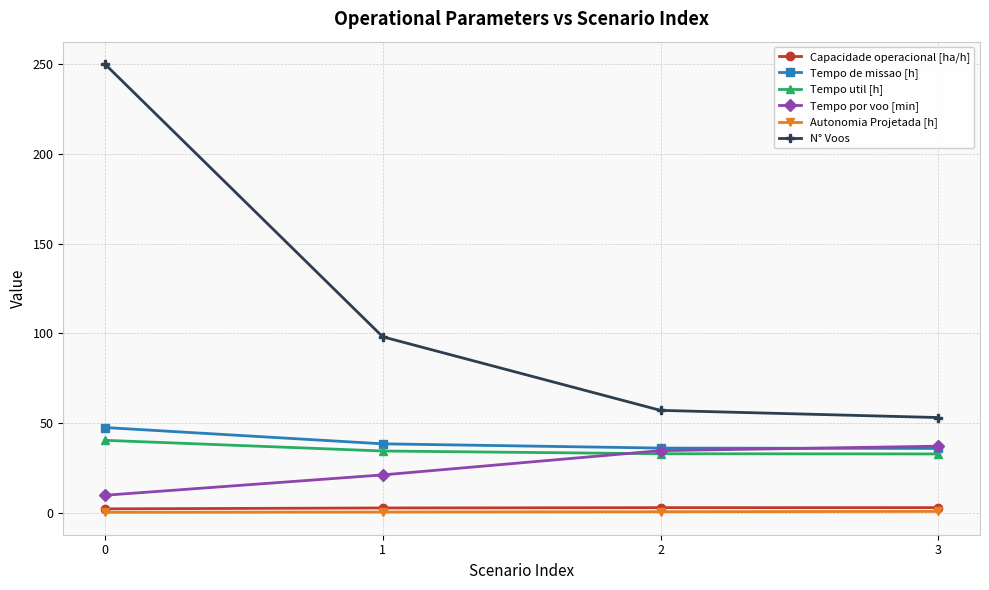

The Tempo de missao [h] series shows 35.8 at 3. True or false?

True